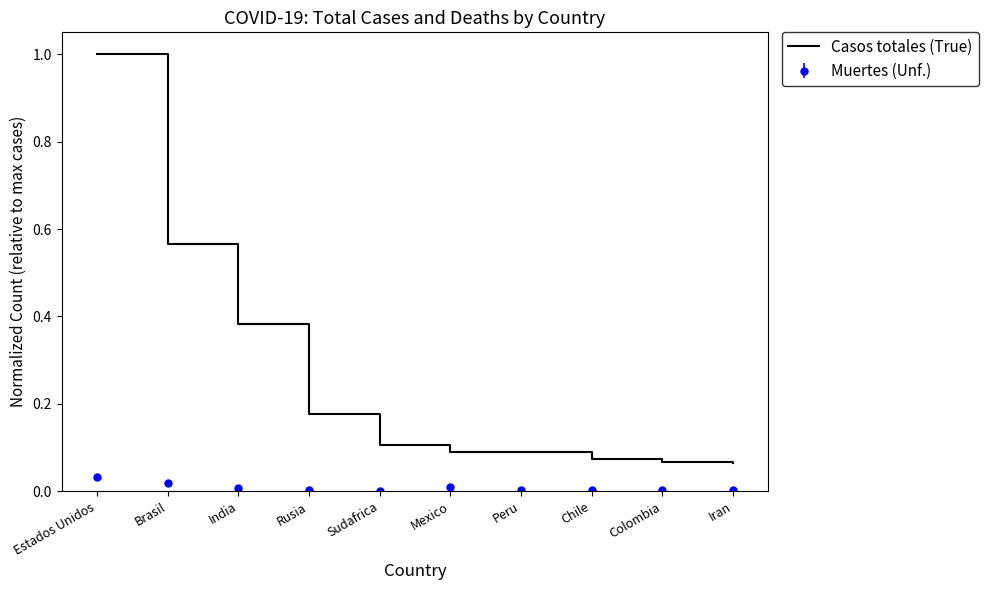

At Colombia, list the series in order from largest to smallest.

Casos totales (True), Muertes (Unf.)